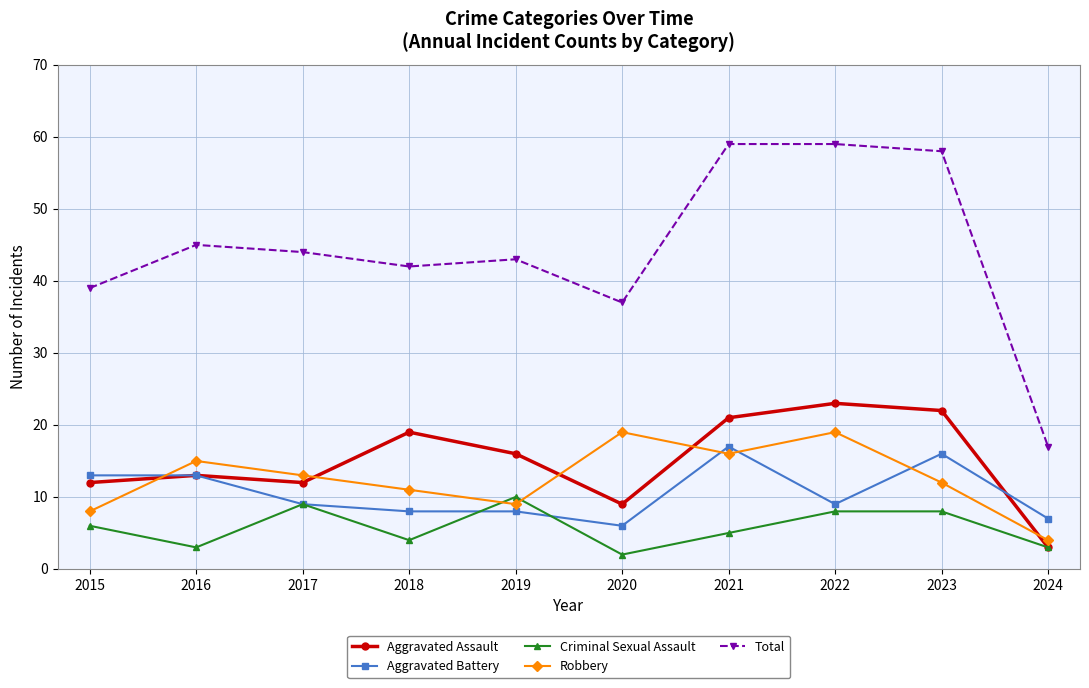

Is the value of Total at 2017 greater than the value of Aggravated Assault at 2023?

Yes